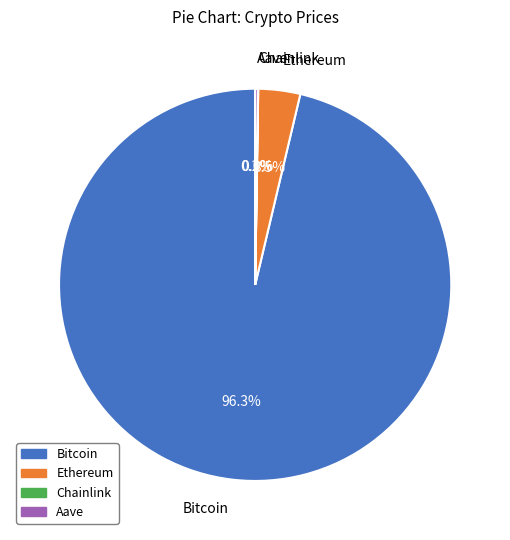

Which category accounts for the majority?

Bitcoin